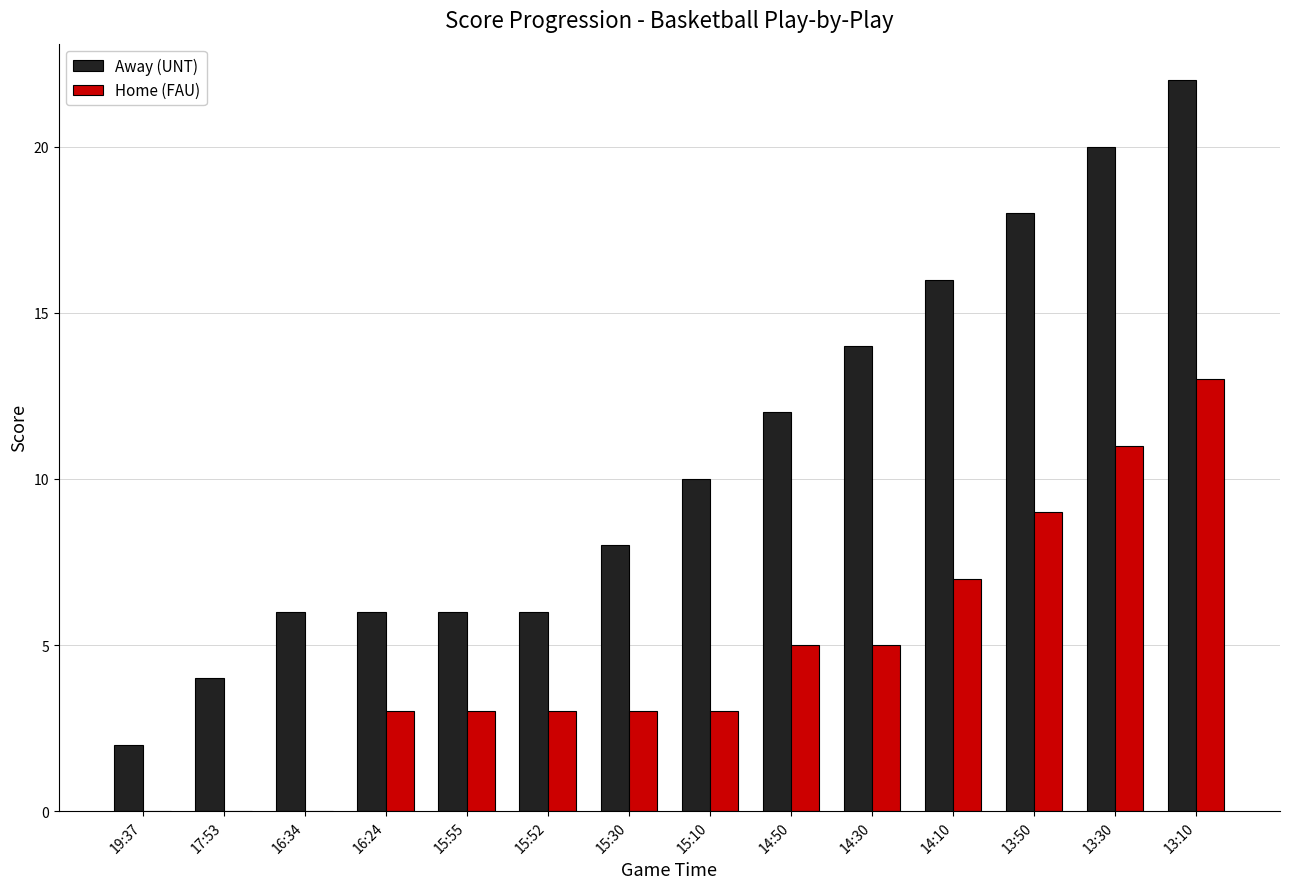

How many Home (FAU) values are between 3 and 7?

8